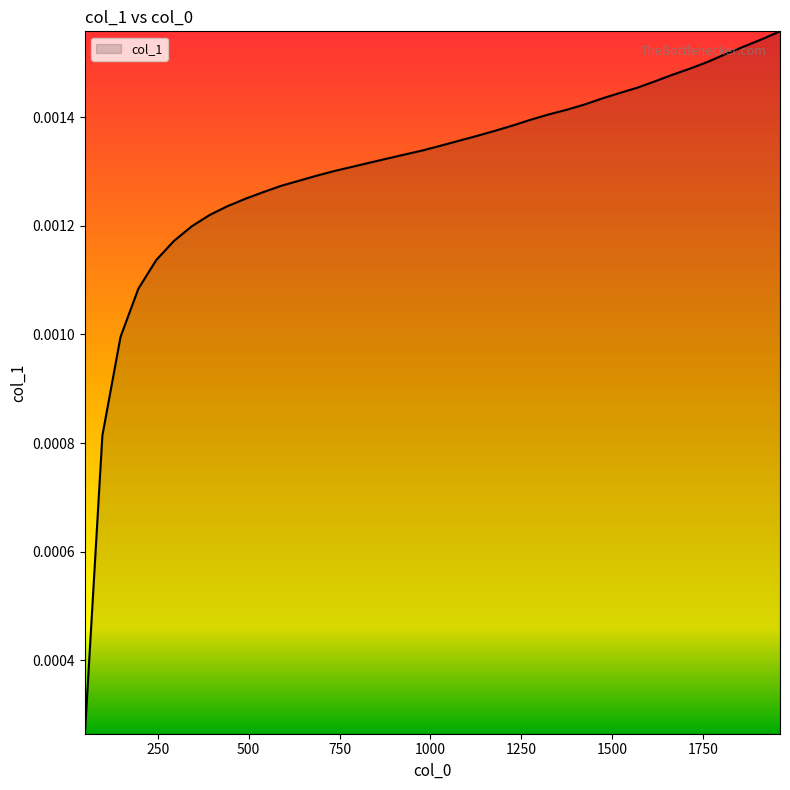

Count the values in the range 0 to 1.

40